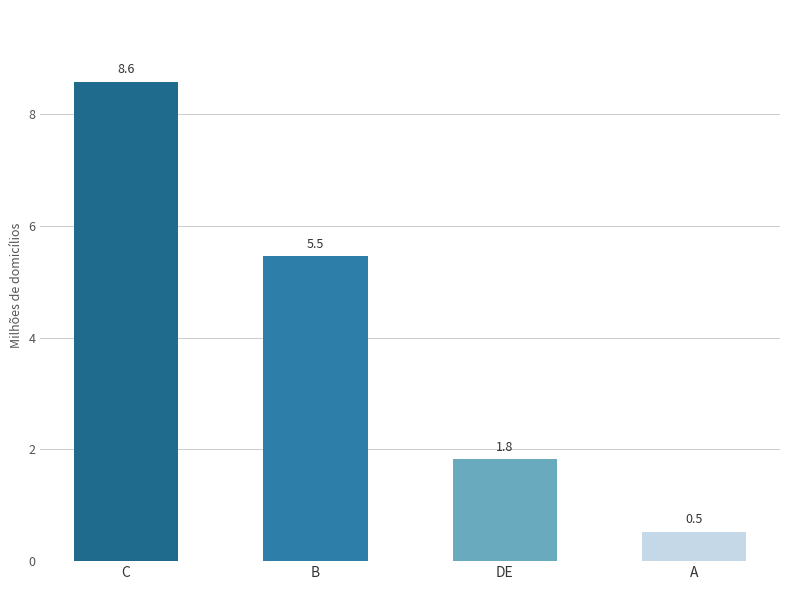

What is the difference between the maximum and minimum values?

8.1